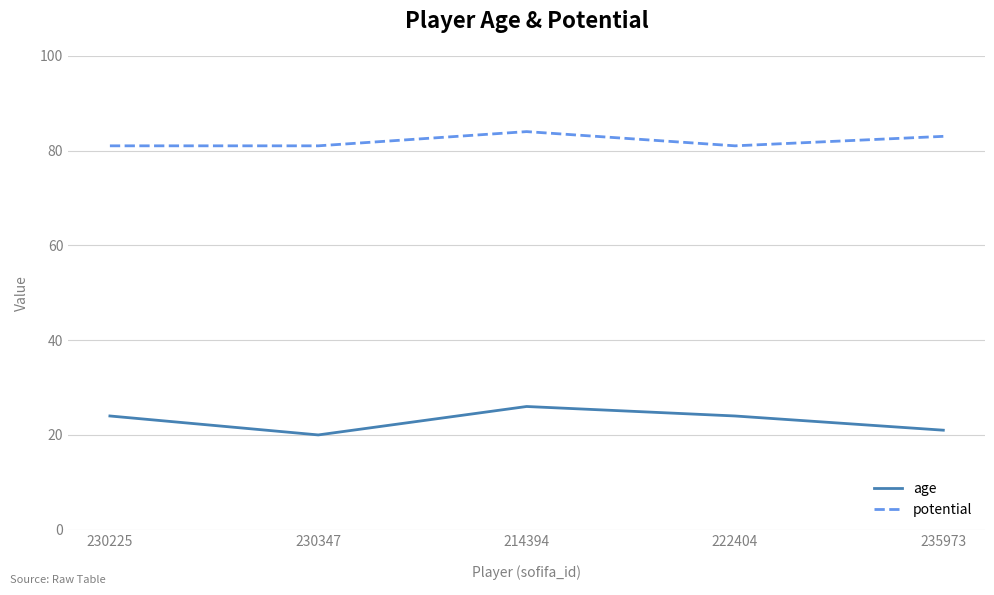

What is the sum of the age values at 222404 and 214394?

50